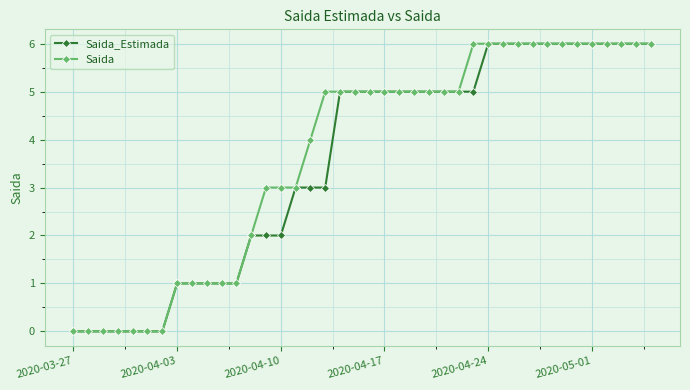

What is the maximum value for Saida?

6